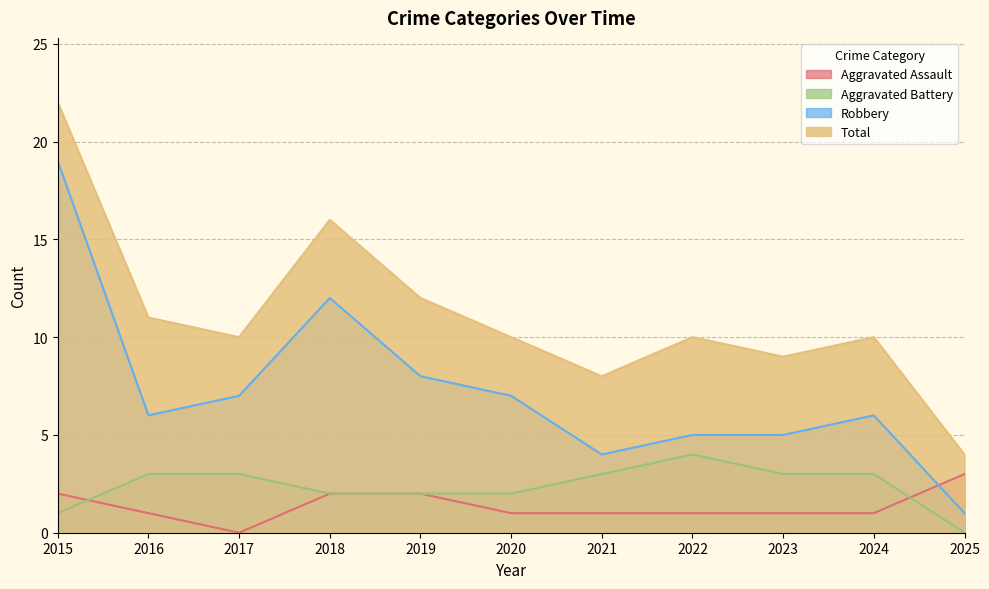

At which label is Robbery closest to 10?

2018